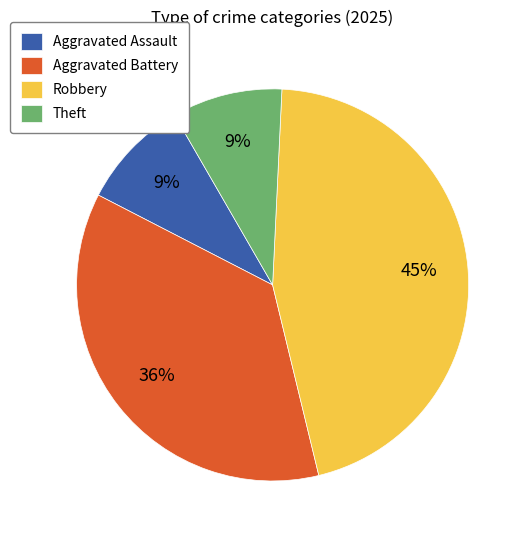

To the nearest percent, what is the difference between the largest and smallest slice percentages?

36%